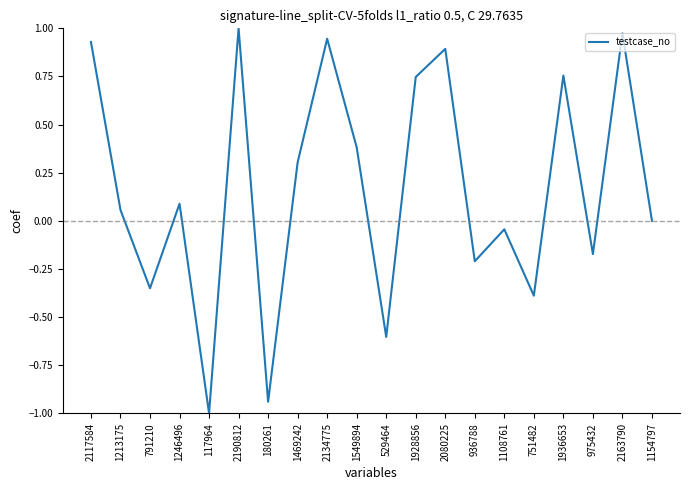

What is the change in value from 1246496 to 2080225?

+0.8